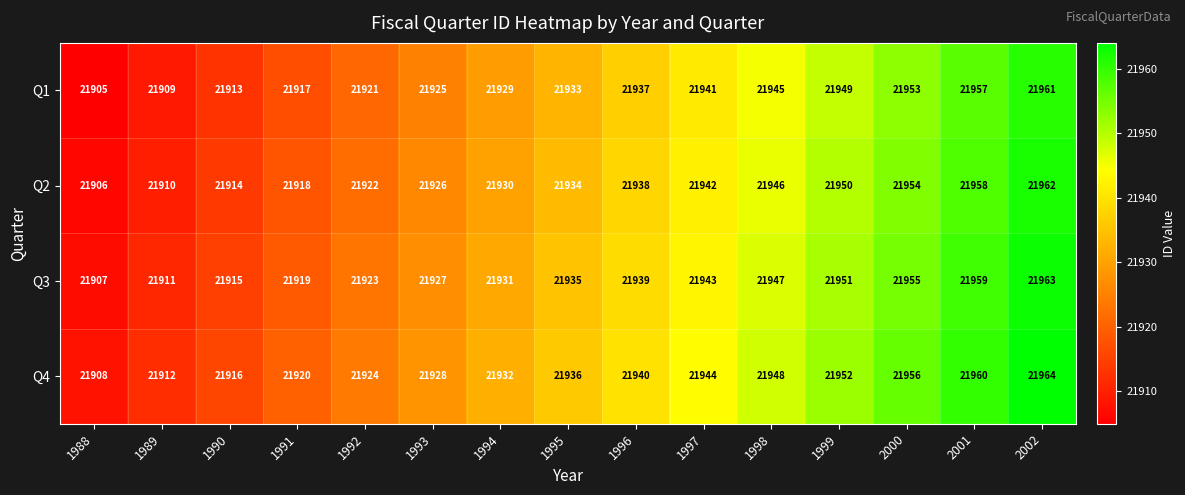

What is the difference between the maximum and minimum values in the Q3 series?

56